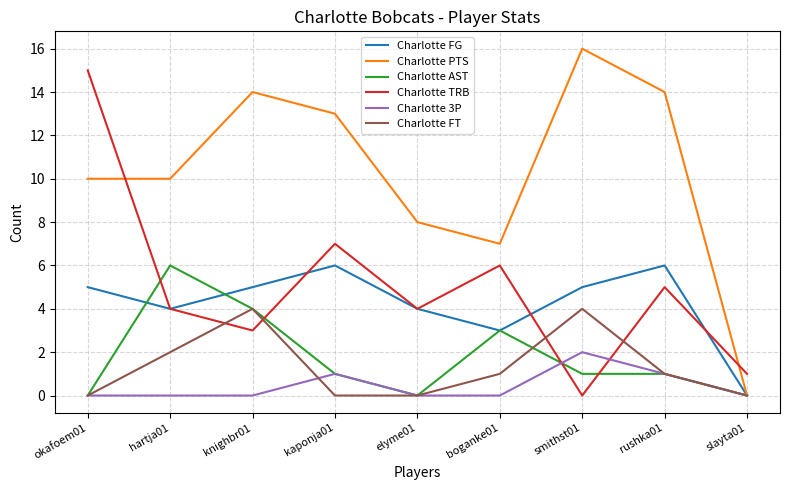

Reading left to right, what are all the values shown in this chart?

Charlotte FG: okafoem01=5	hartja01=4	knighbr01=5	kaponja01=6	elyme01=4	boganke01=3	smithst01=5	rushka01=6	slayta01=0
Charlotte PTS: okafoem01=10	hartja01=10	knighbr01=14	kaponja01=13	elyme01=8	boganke01=7	smithst01=16	rushka01=14	slayta01=0
Charlotte AST: okafoem01=0	hartja01=6	knighbr01=4	kaponja01=1	elyme01=0	boganke01=3	smithst01=1	rushka01=1	slayta01=0
Charlotte TRB: okafoem01=15	hartja01=4	knighbr01=3	kaponja01=7	elyme01=4	boganke01=6	smithst01=0	rushka01=5	slayta01=1
Charlotte 3P: okafoem01=0	hartja01=0	knighbr01=0	kaponja01=1	elyme01=0	boganke01=0	smithst01=2	rushka01=1	slayta01=0
Charlotte FT: okafoem01=0	hartja01=2	knighbr01=4	kaponja01=0	elyme01=0	boganke01=1	smithst01=4	rushka01=1	slayta01=0